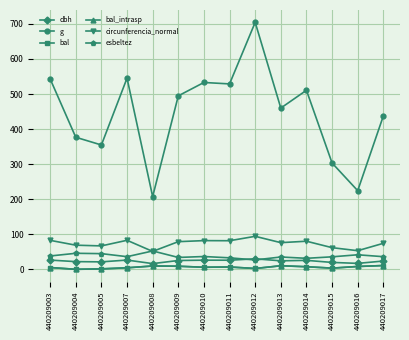

What is the sum of the bal_intrasp values at 440209015 and 440209004?

3.3